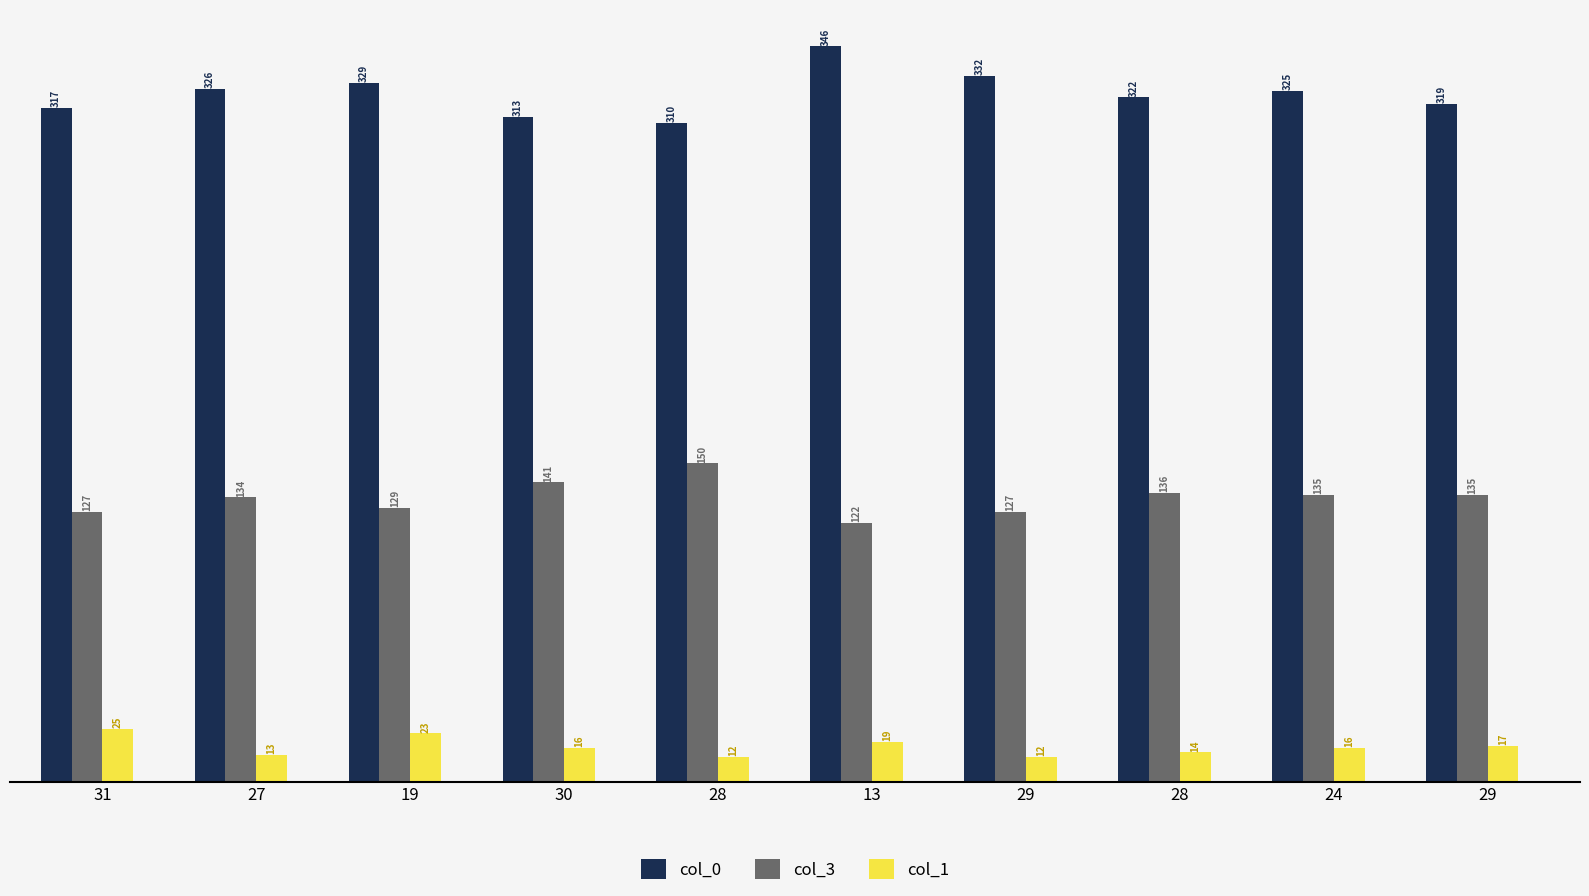

Which series has the largest total across all categories?

col_0